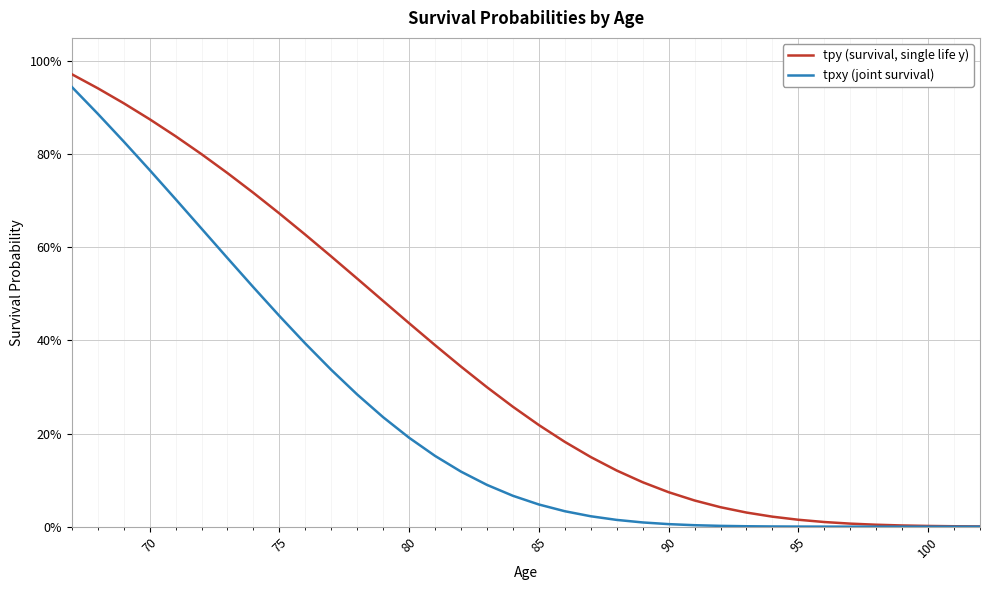

Does the chart display data point markers on the line(s)?

No